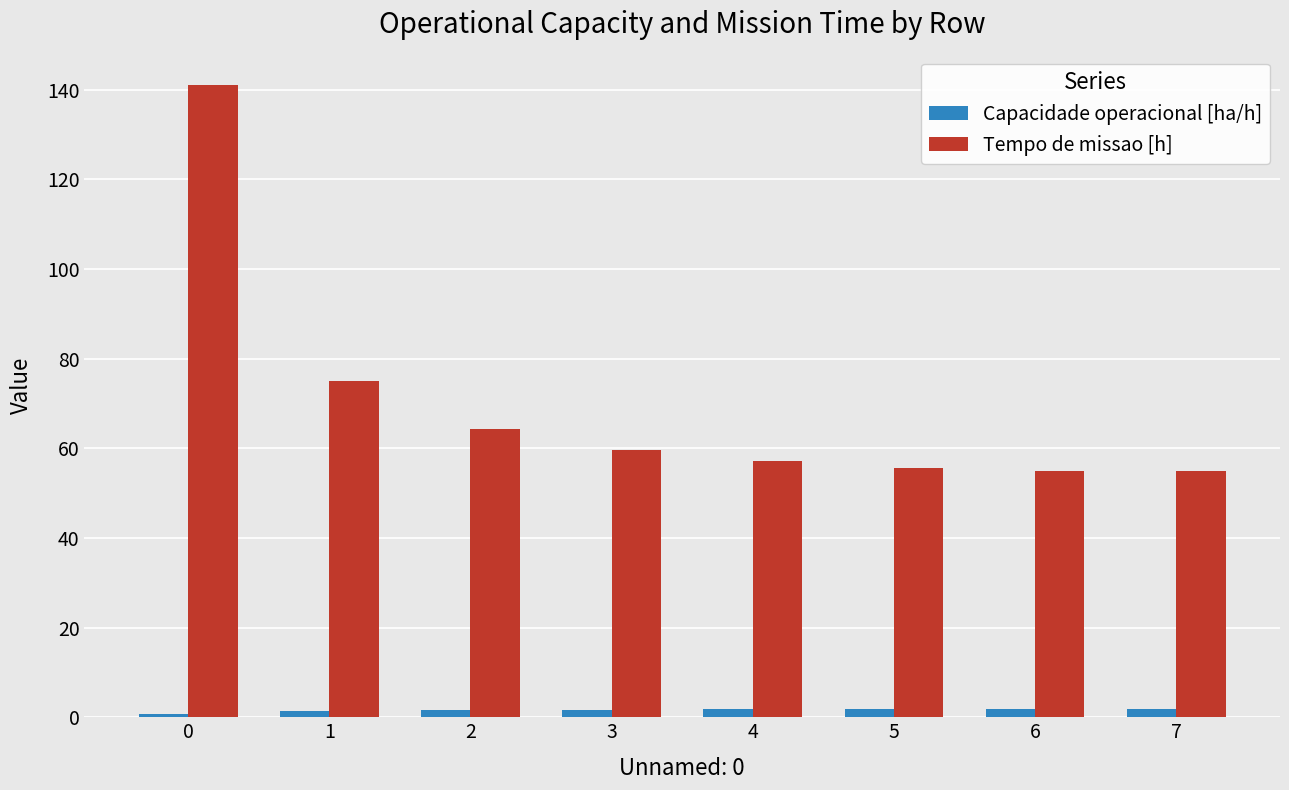

What is the sum of all Capacidade operacional [ha/h] values?

12.5